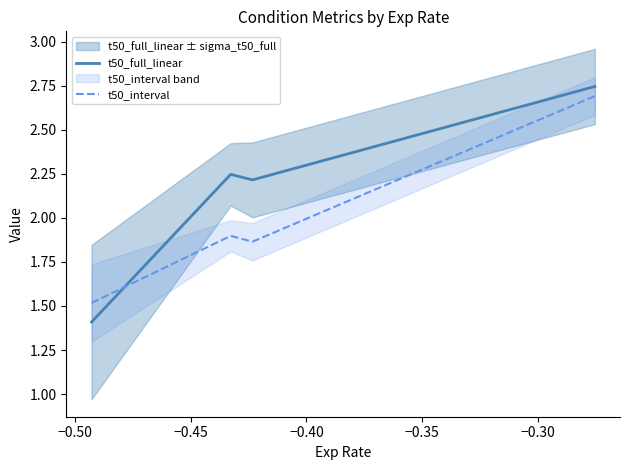

How many times do t50_full_linear and t50_interval cross each other?

1